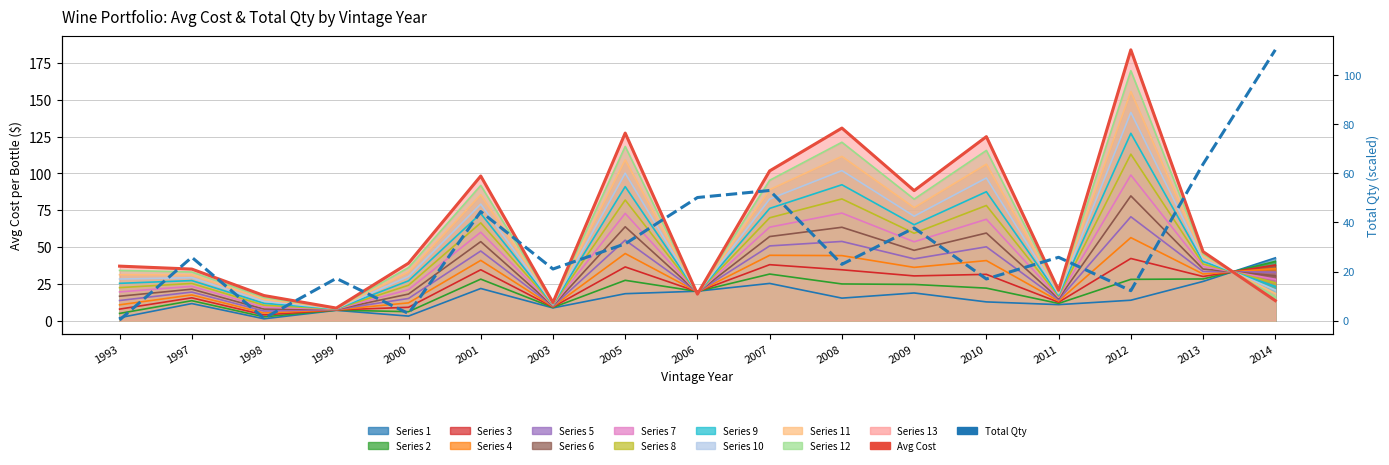

True or false: Total Qty has more than 1 interior local peaks.

True